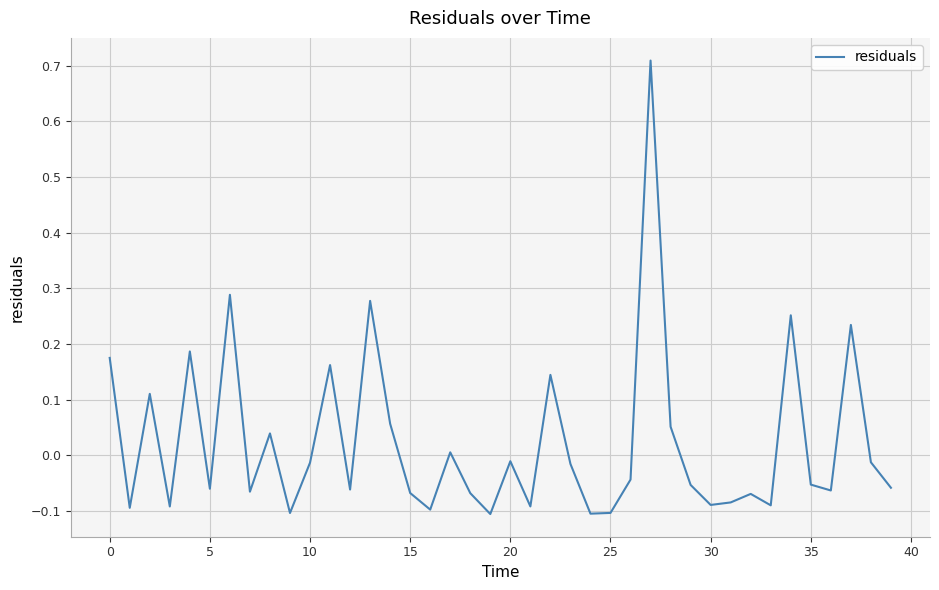

What is the value of the 33rd point from the left?

-0.1